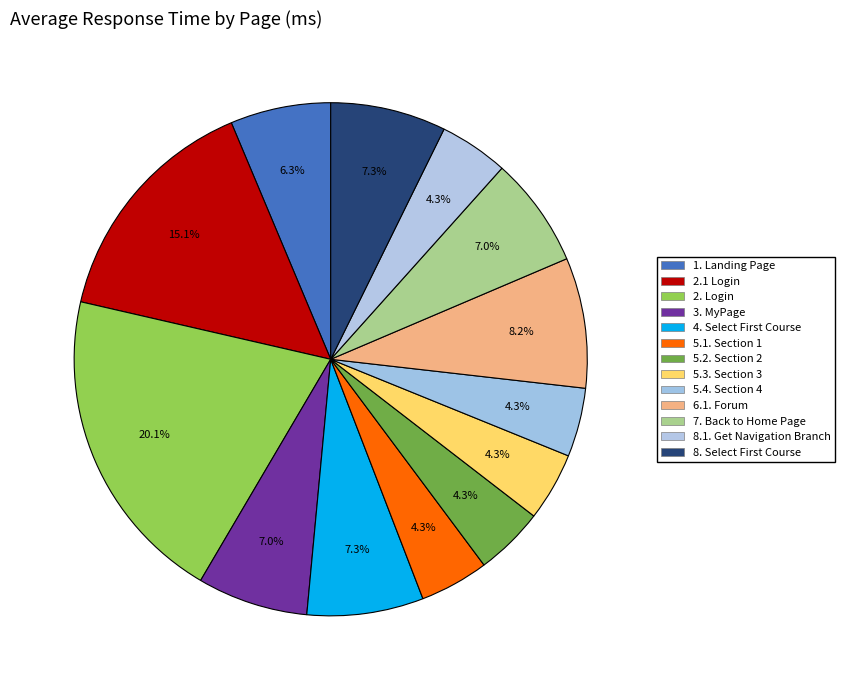

What is the change in value from 2. Login to 6.1. Forum?

-967.5